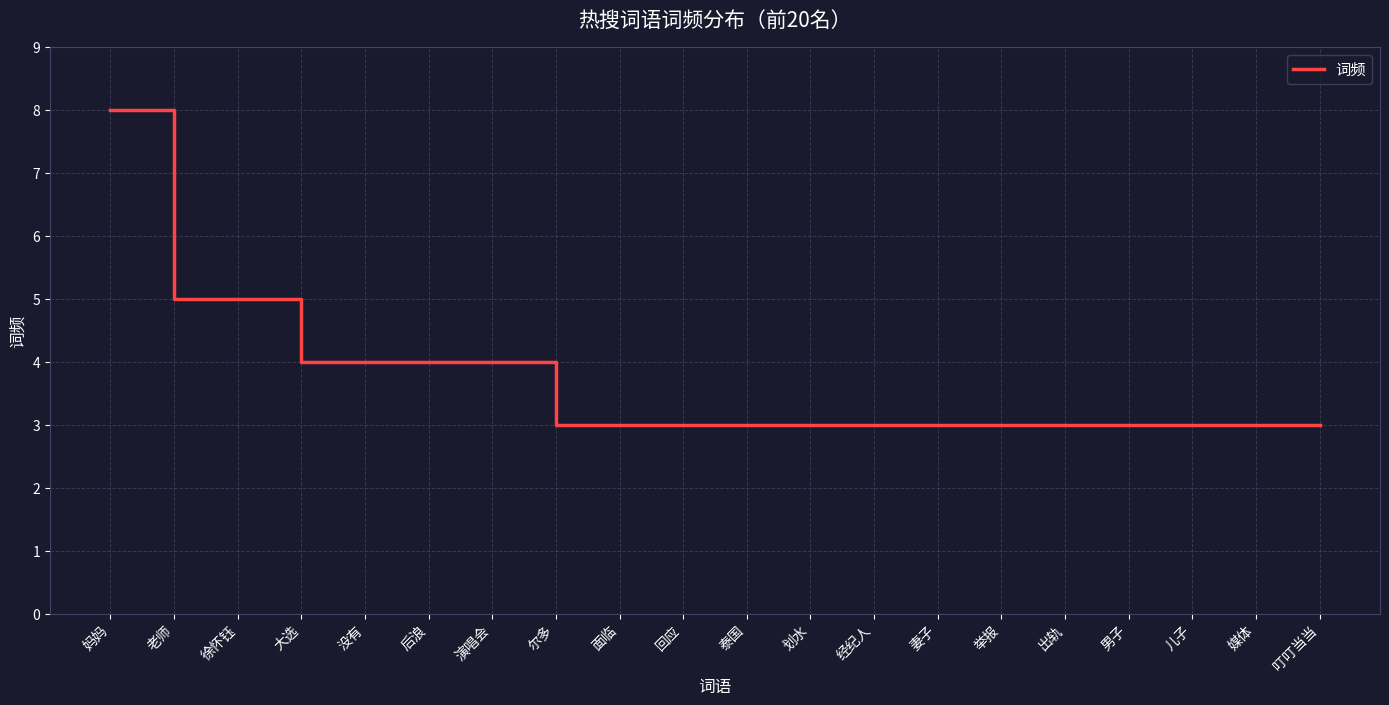

True or false: the data shows 3 at 划水.

True